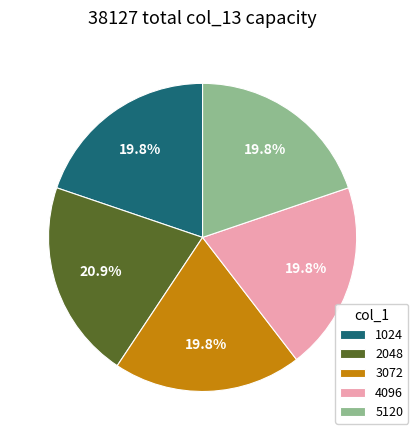

Is the sum of 1024 and 3072 greater than half?

No